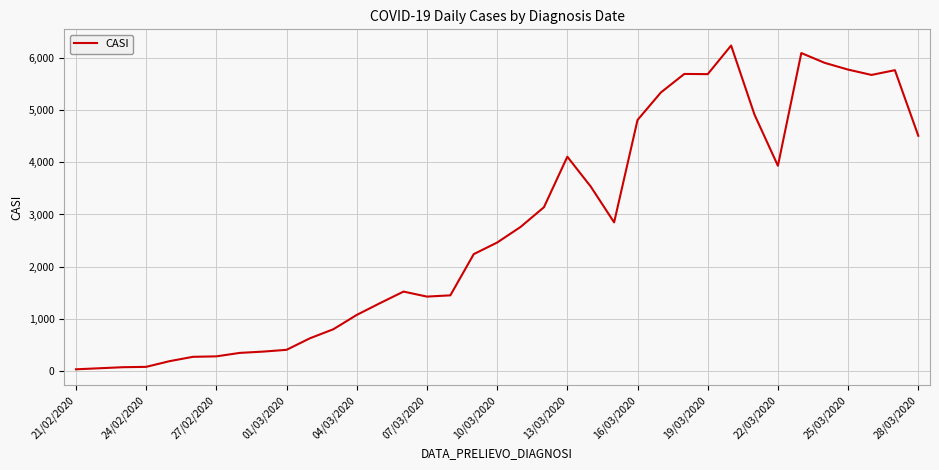

What is the sum of all values?

101761